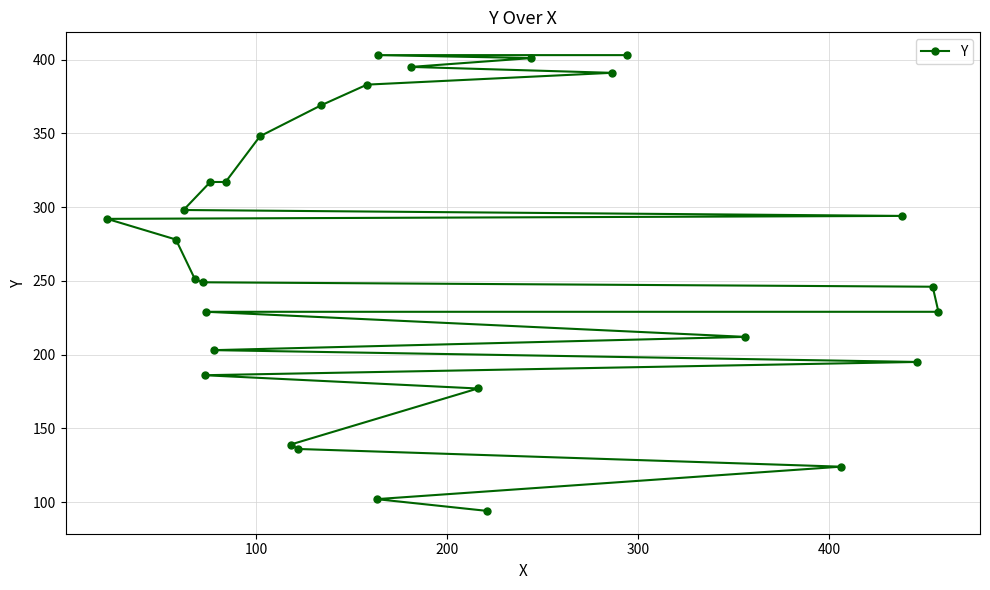

What is the value of the 17th point from the left?

403